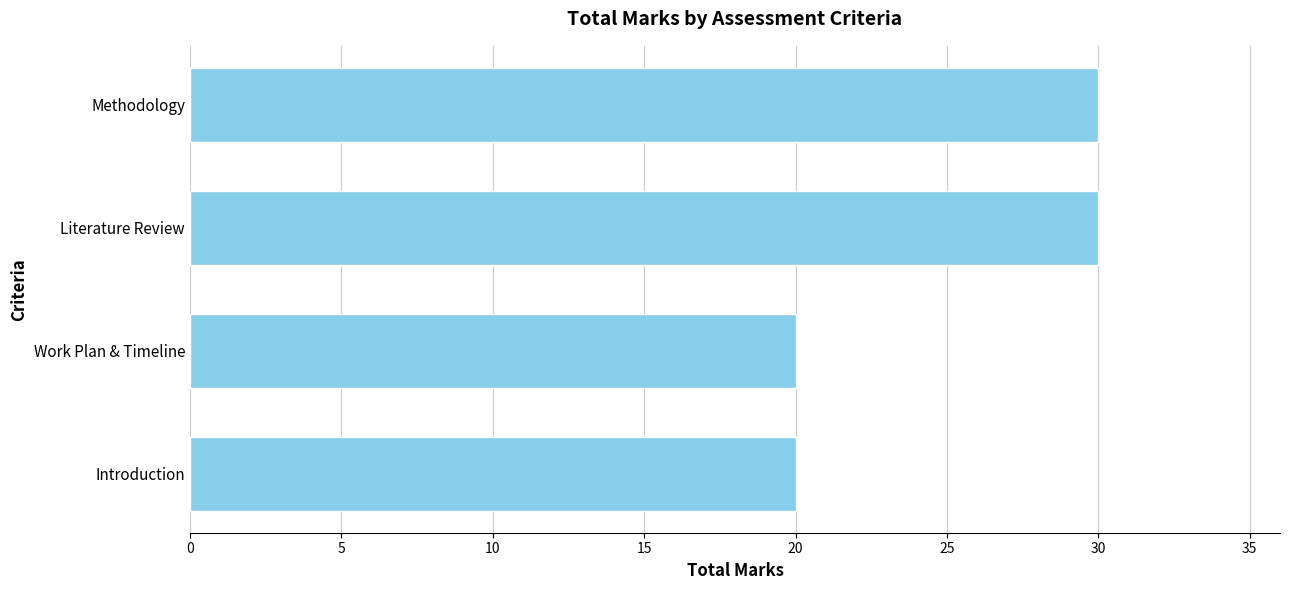

Is it true that the value at Work Plan & Timeline is 20?

True